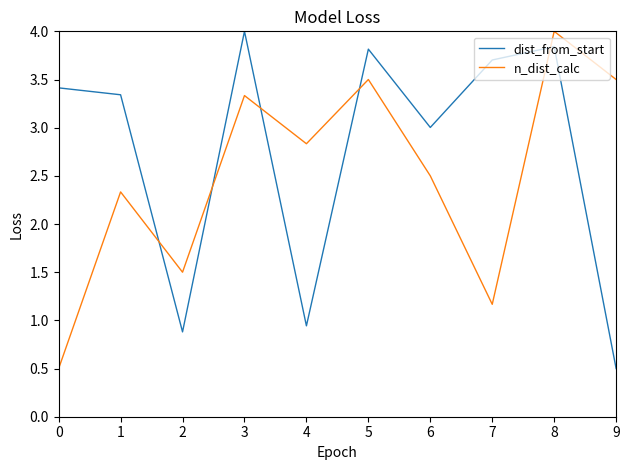

Between 2 and 5, which series saw the biggest shift?

dist_from_start